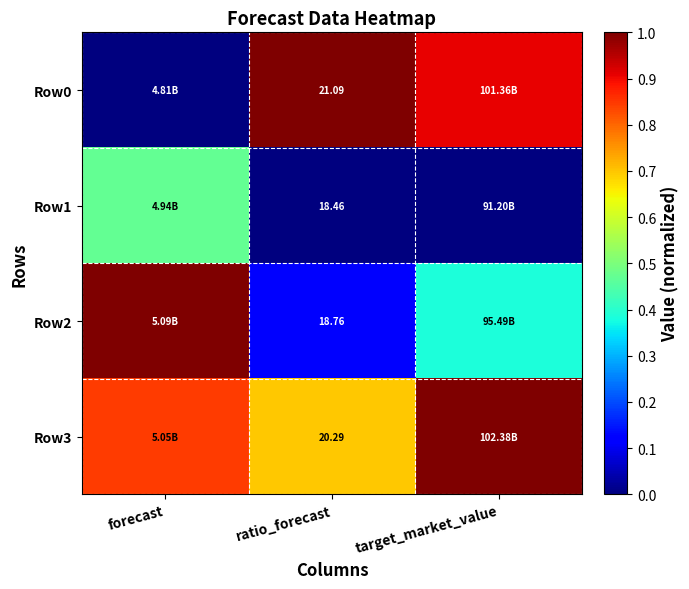

Is the value of Row3 at ratio_forecast greater than the value of Row2 at ratio_forecast?

Yes